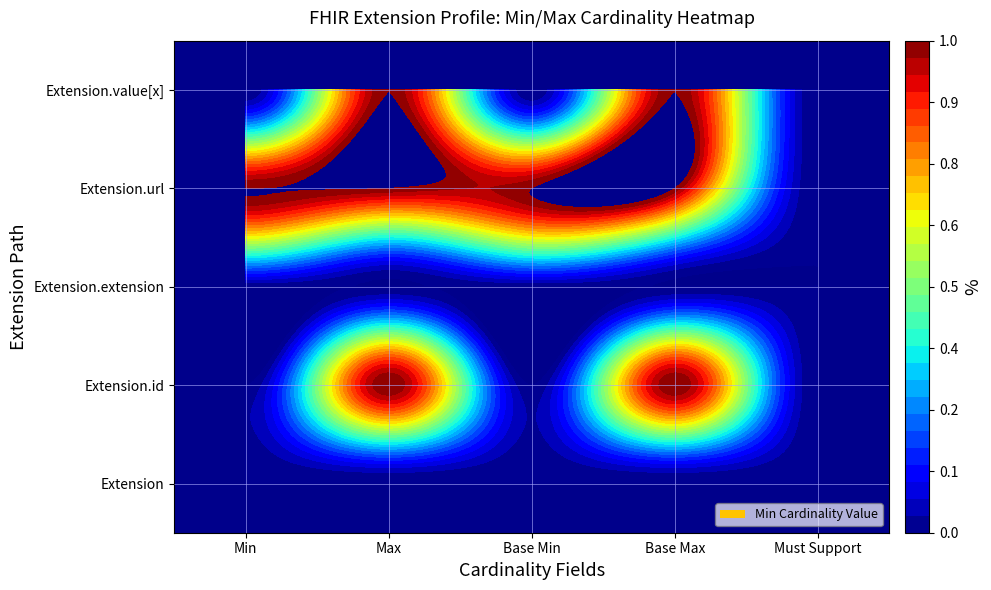

How many categories are shown in the chart?

5